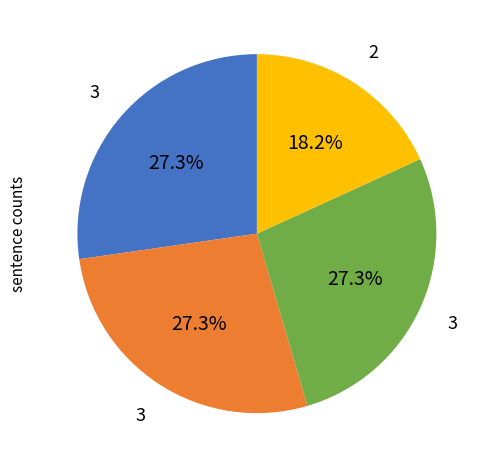

How many segments does this pie chart have?

4